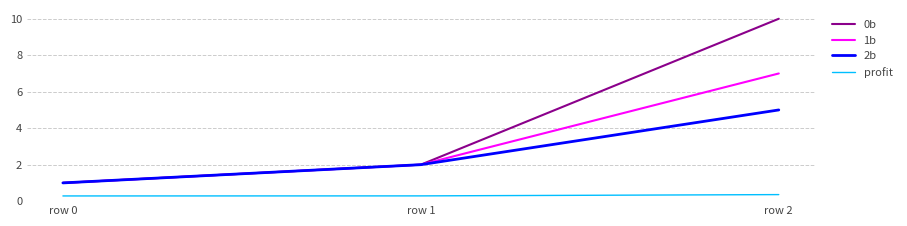

Where is 2b nearest to the value 3?

row 1